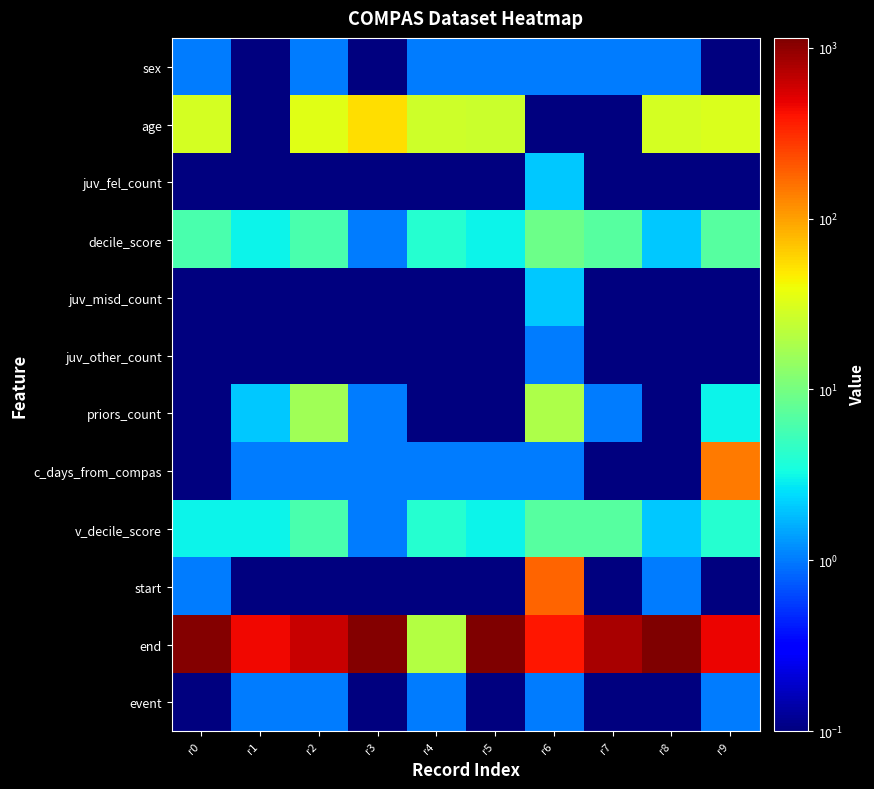

What is the spread (max minus min) of values at r8?

1139.9